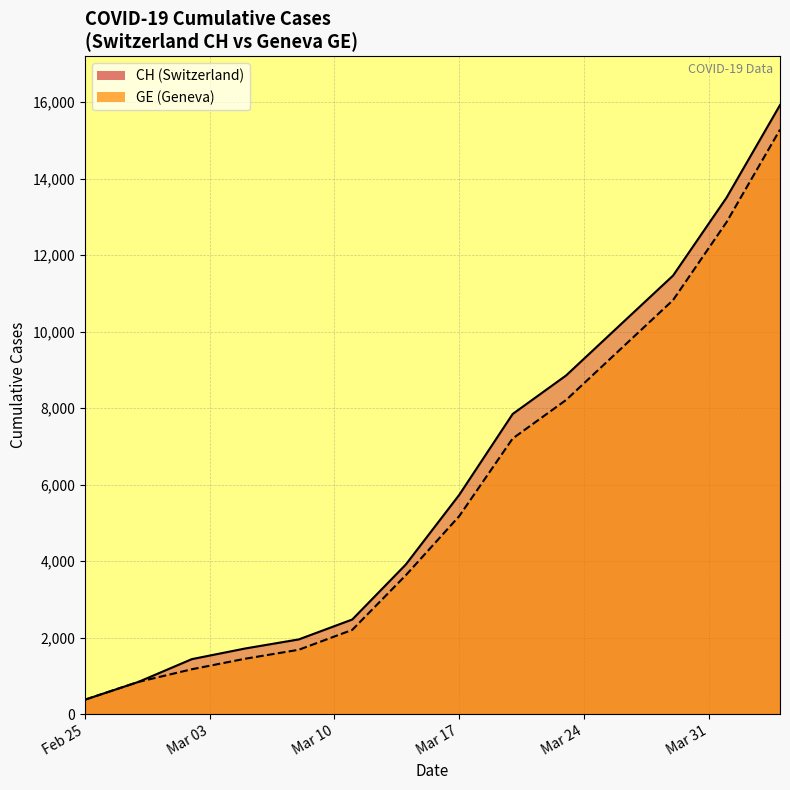

How many values in the CH series are below 5731?

7